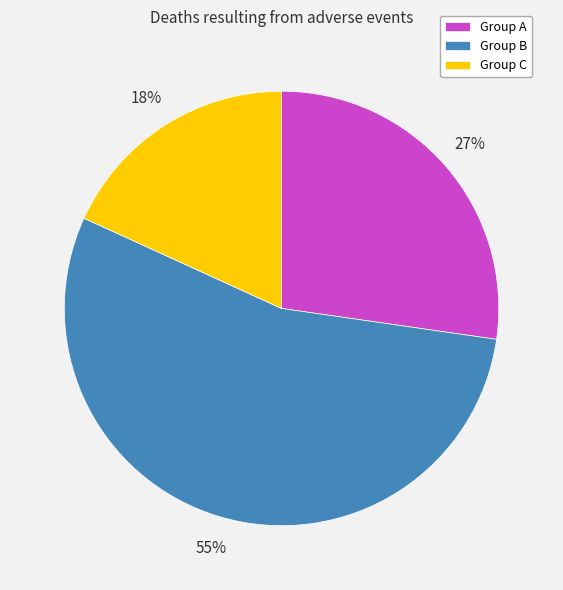

To the nearest percent, what is the average slice percentage?

33%